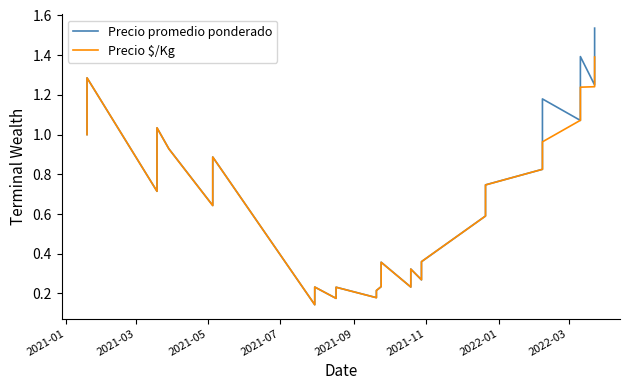

How many interior local valleys does the Precio $/Kg series have?

7